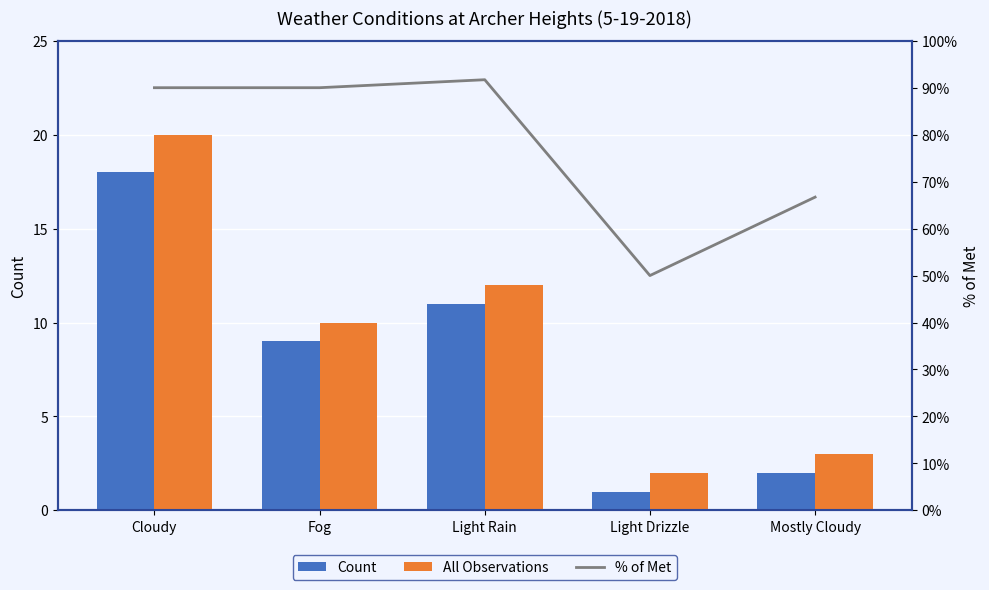

What is the average value of the All Observations series?

9.4